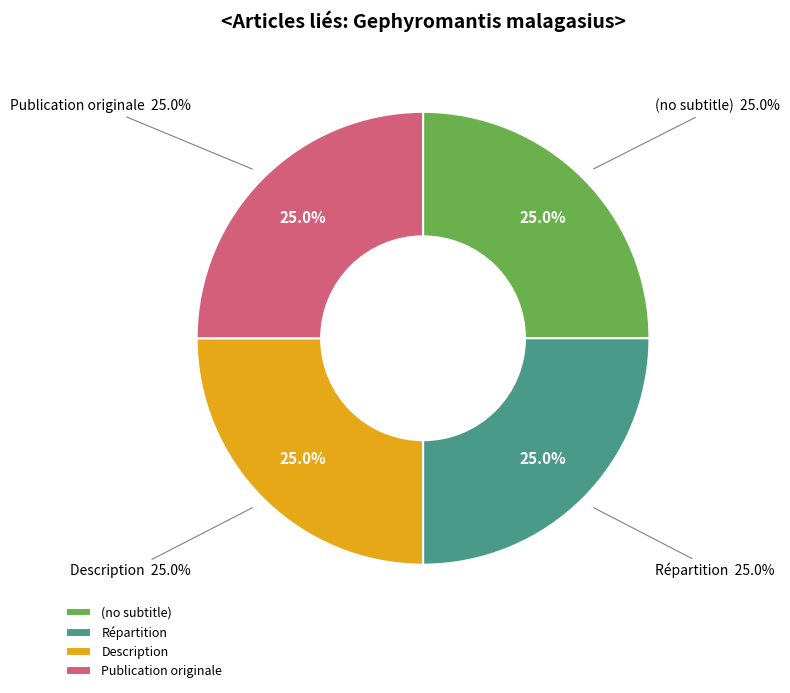

Rank the categories by value from highest to lowest.

Publication originale, Description, Répartition, (no subtitle)